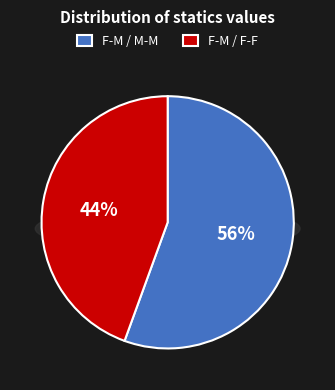

Which slice represents more than half of the pie?

Female - Male / Male - Male